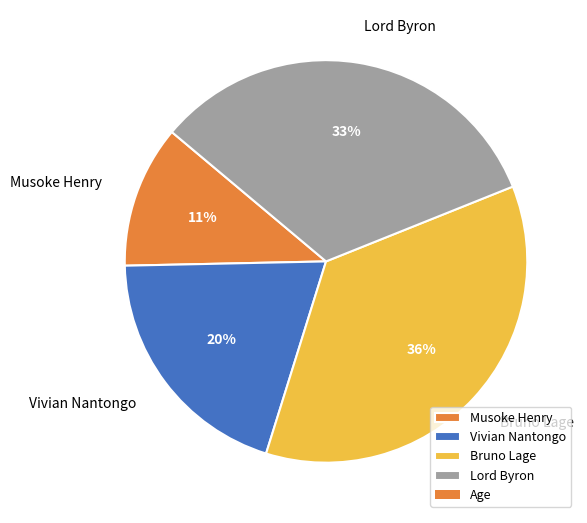

To the nearest percent, what portion does Bruno Lage represent?

36%